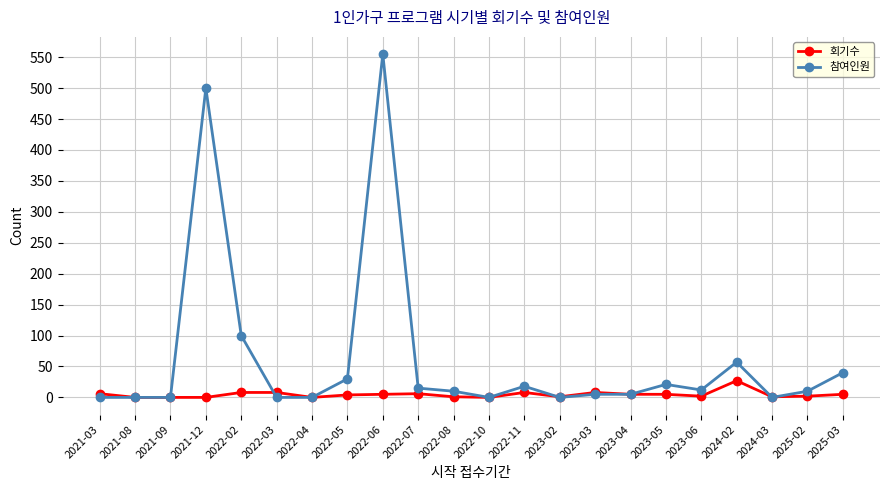

The value of 참여인원 at 2021-12 is 230. True or false?

False